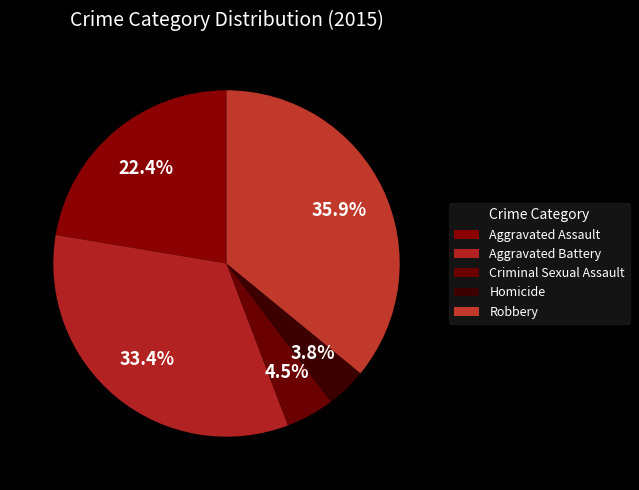

How many slices are in this pie chart?

5